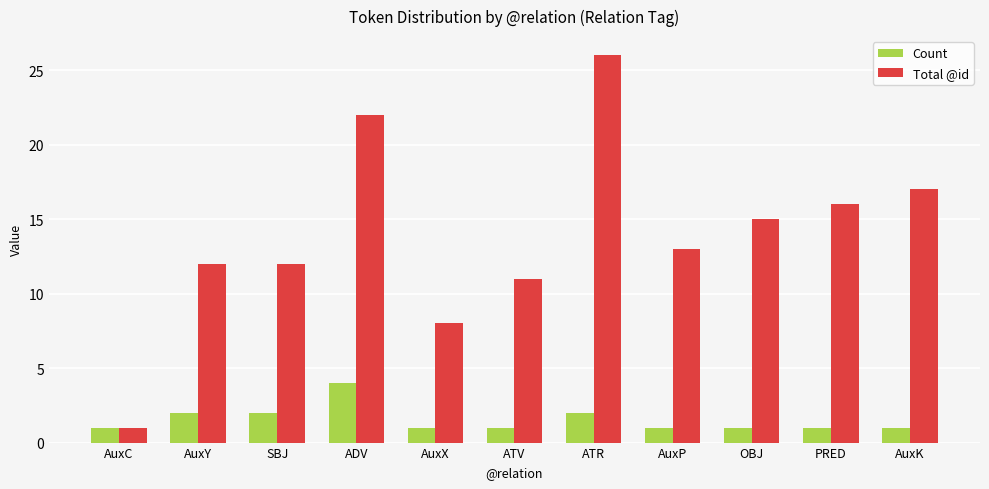

What is the minimum value for Count?

1